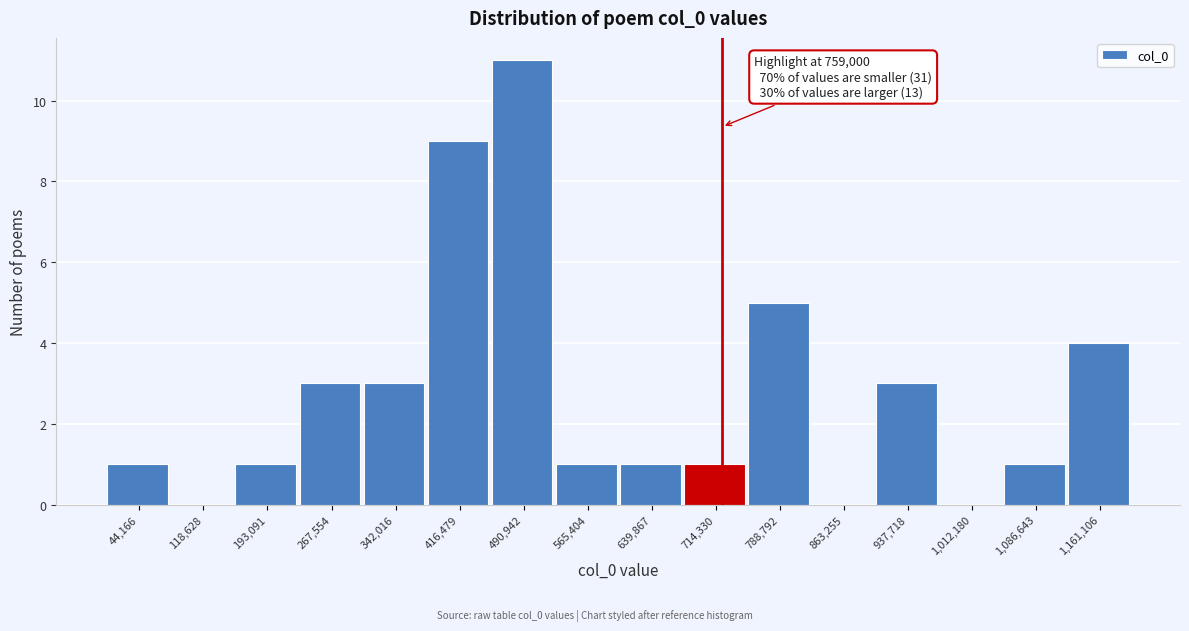

Reading right to left, what are all the values shown in this chart?

1,161,106=4	1,086,643=1	1,012,180=0	937,718=3	863,255=0	788,792=5	714,330=1	639,867=1	565,404=1	490,942=11	416,479=9	342,016=3	267,554=3	193,091=1	118,628=0	44,166=1